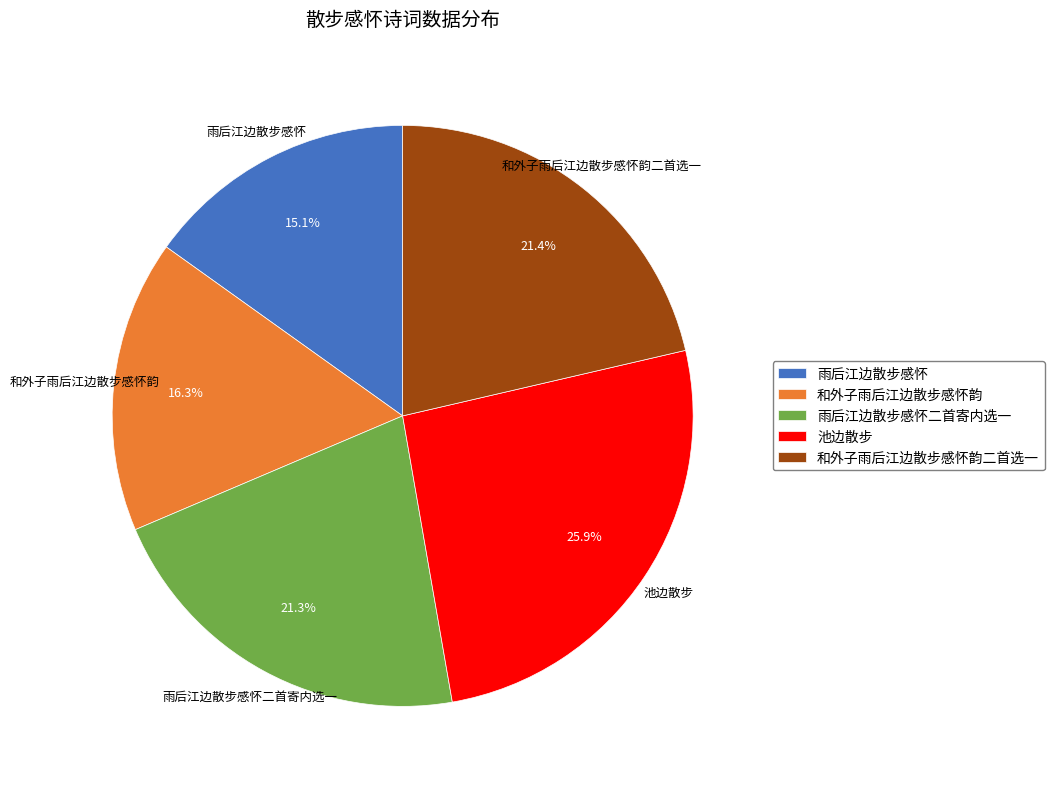

To the nearest percent, what portion does 池边散步 represent?

26%